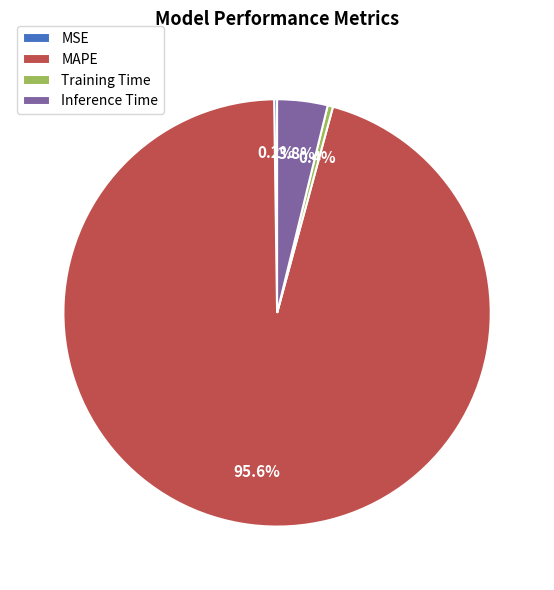

What is the largest slice in the pie chart?

MAPE